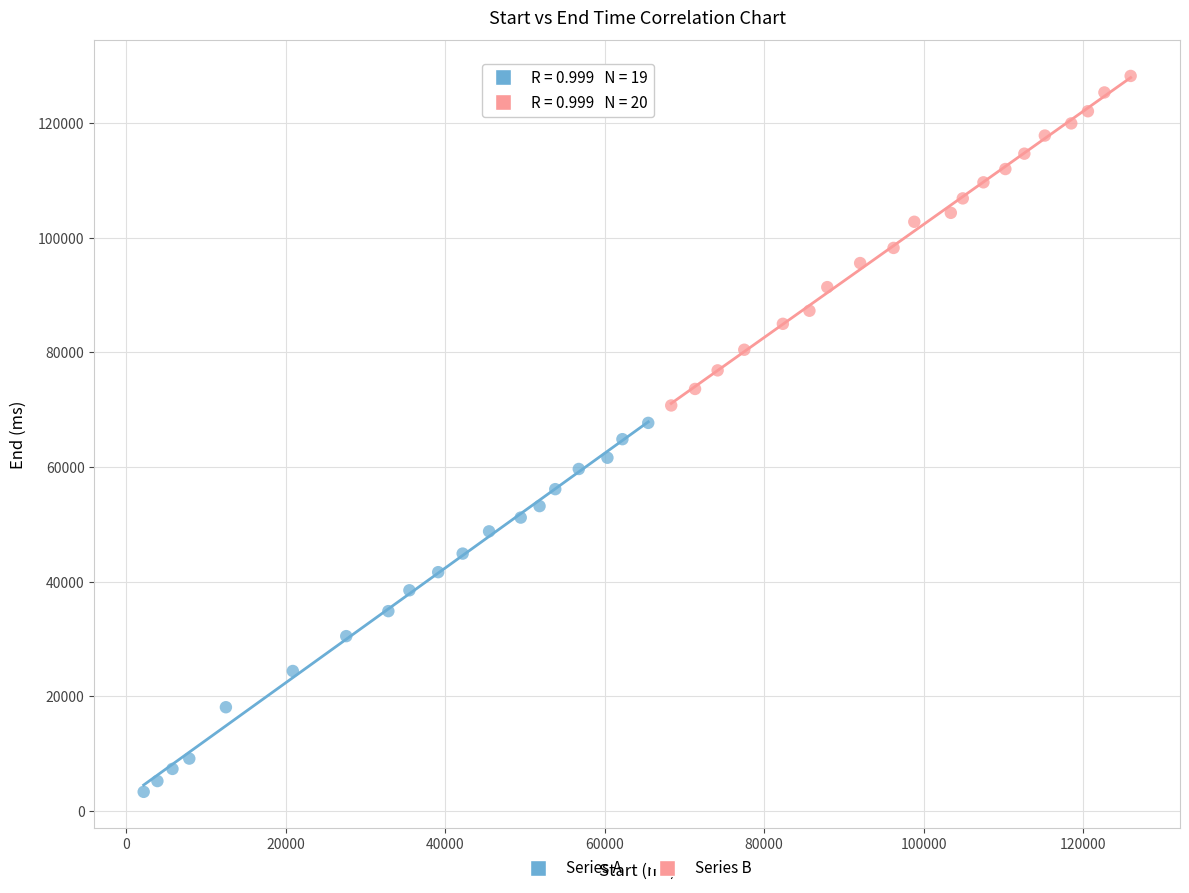

What are all the series names shown in the legend?

Series A, Series B